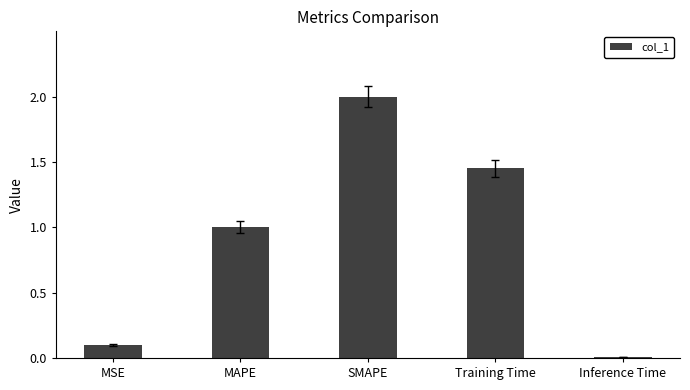

List the labels in order of value, largest first.

SMAPE, Training Time, MAPE, MSE, Inference Time